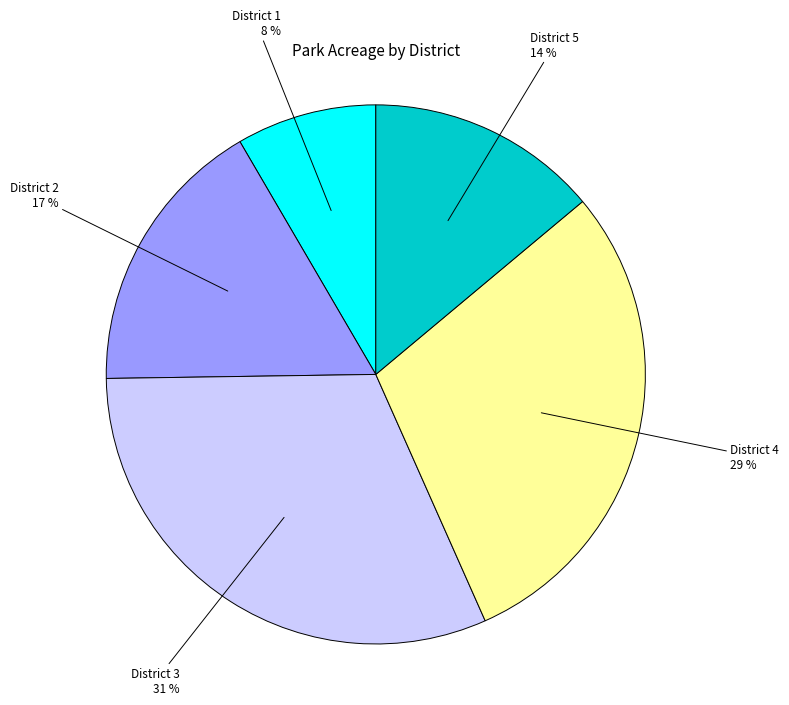

Is District 4 the majority of the pie?

No